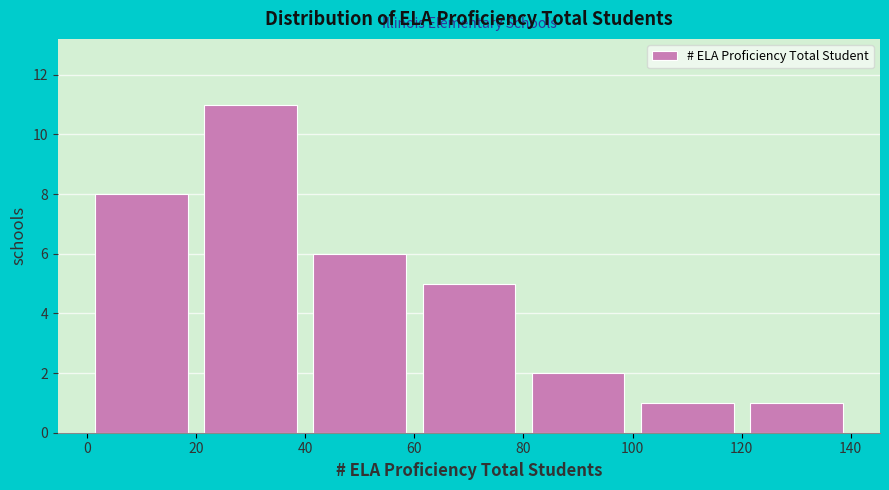

Which range on the x-axis has the tallest bar?

20 to 40